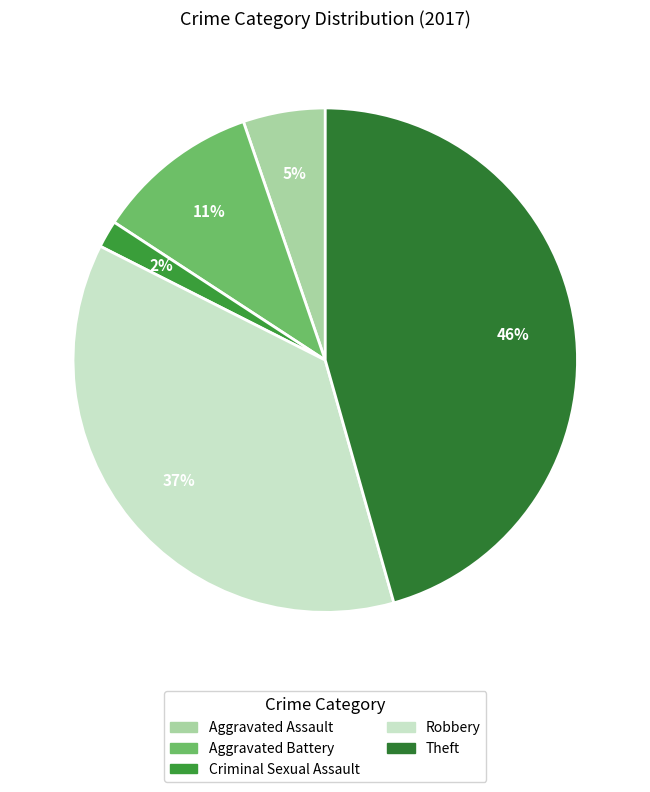

Count the number of slices in the pie.

5